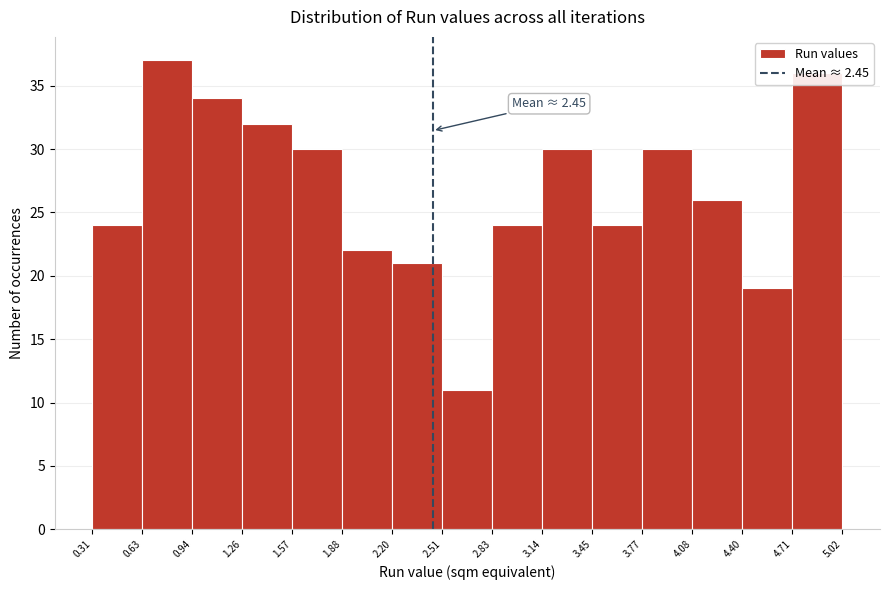

Which range on the x-axis has the tallest bar?

0.63 to 0.94